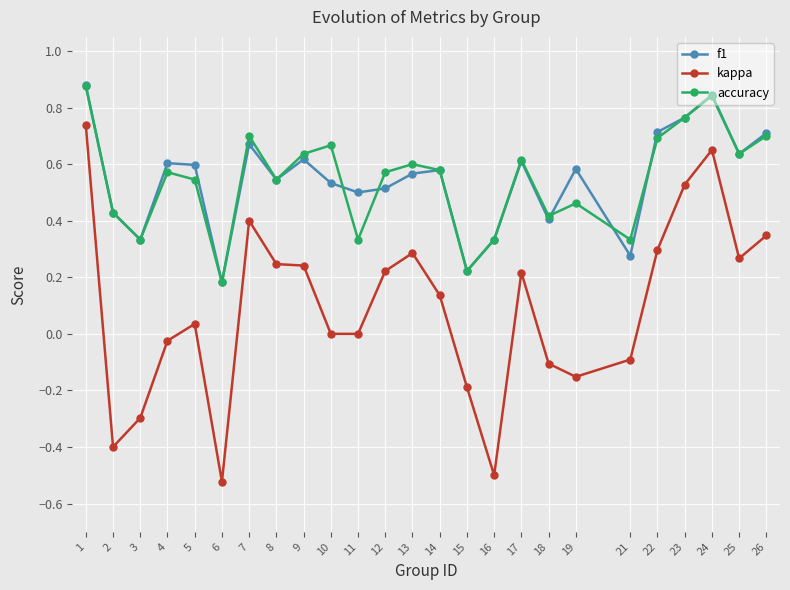

True or false: accuracy and kappa intersect in this chart.

False